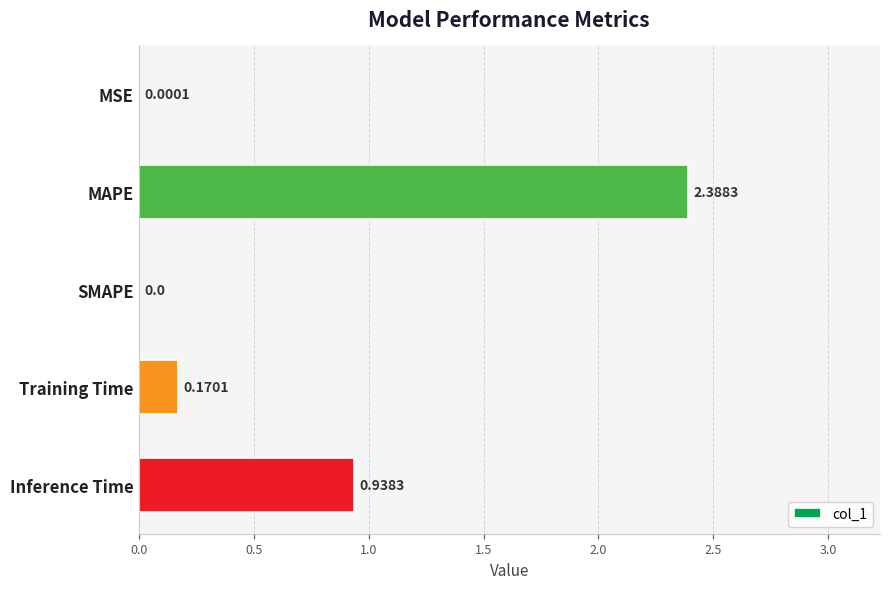

At which label is the value closest to 1?

Inference Time